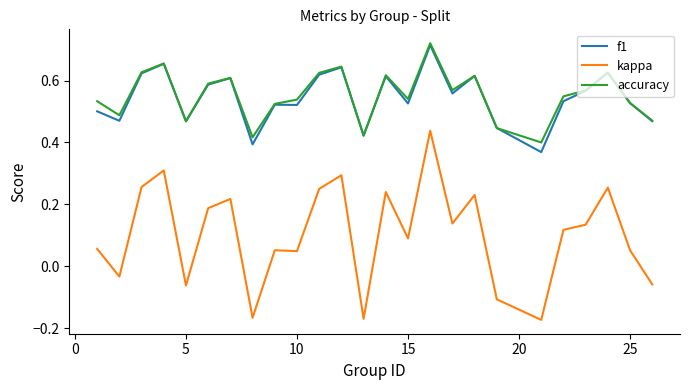

Does the chart have visible grid lines?

No